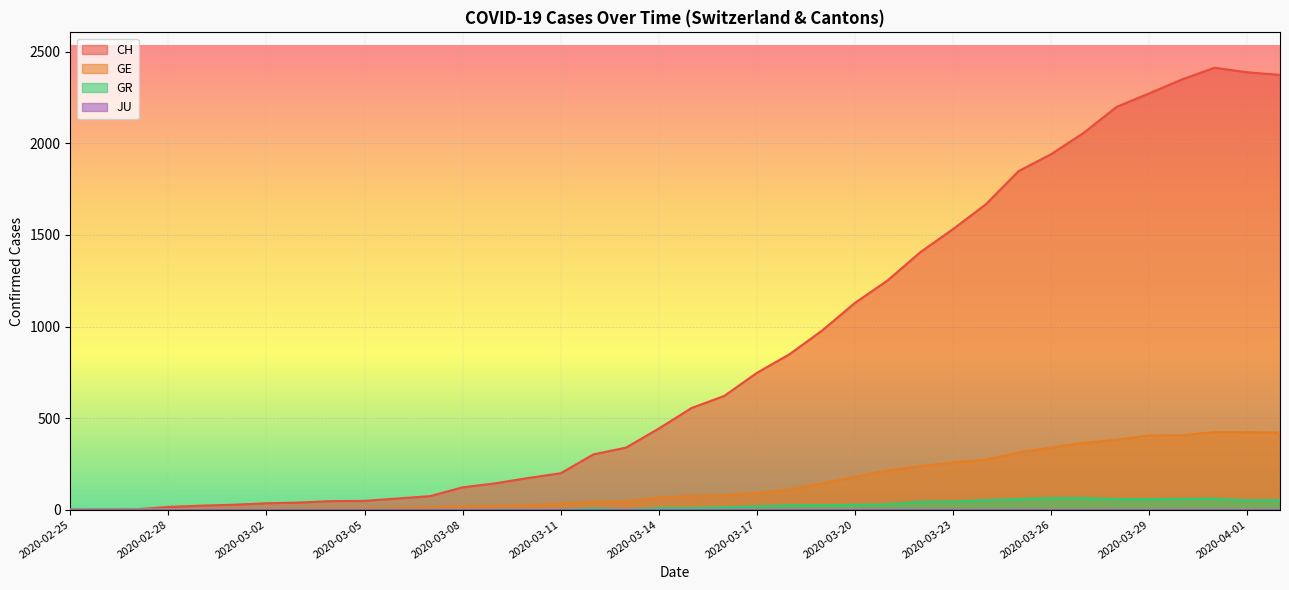

Reading right to left, extract all data points from this chart.

CH: 2374	2388	2413	2349	2273	2199	2058	1941	1848	1667	1532	1406	1252	1129	979	849	747	621	555	443	339	302	199	173	144	122	74	61	48	47	39	35	27	22	15	2	1	0
GE: 421	424	424	406	405	382	365	339	313	272	258	238	214	179	145	109	92	78	75	66	46	43	33	23	20	18	13	9	7	7	5	4	3	3	2	1	1	0
GR: 52	51	60	59	58	58	63	63	58	52	45	43	29	27	24	24	18	13	9	9	0	6	0	0	0	0	0	0	0	0	0	0	0	0	0	0	0	0